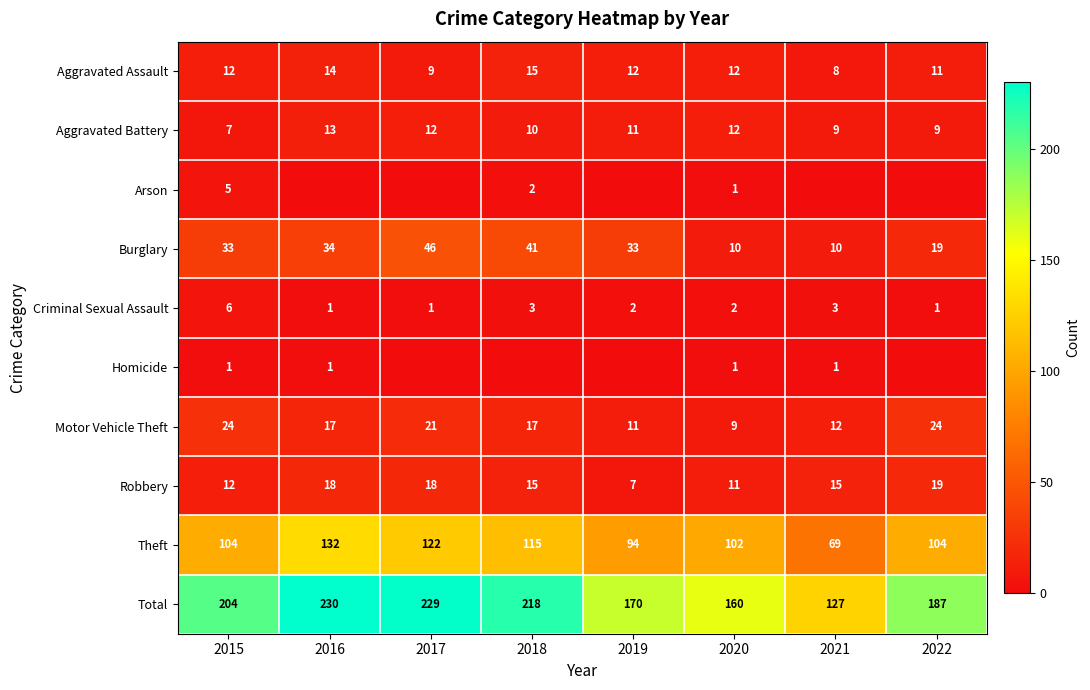

Read the Total value at 2021, to the nearest 50.

150